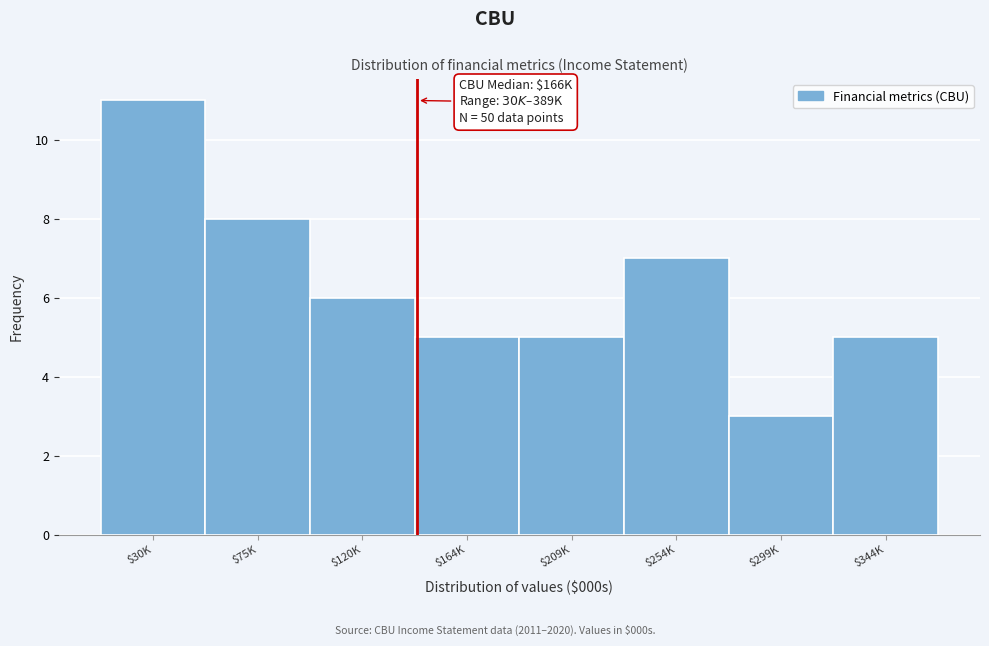

Reading right to left, what are all the values shown in this chart?

5	3	7	5	5	6	8	11